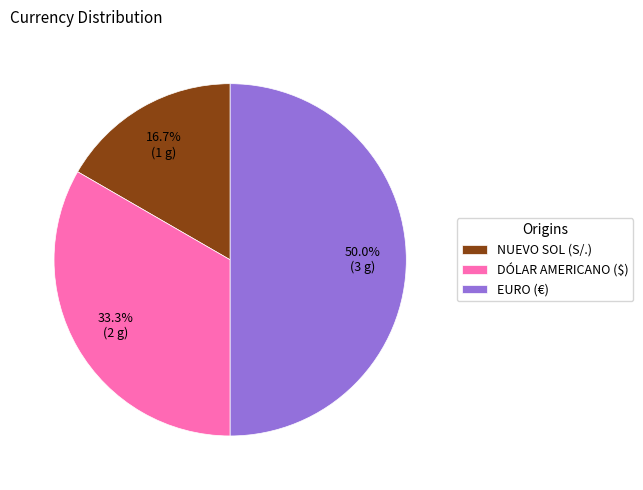

Does NUEVO SOL account for over 50% of the chart?

No